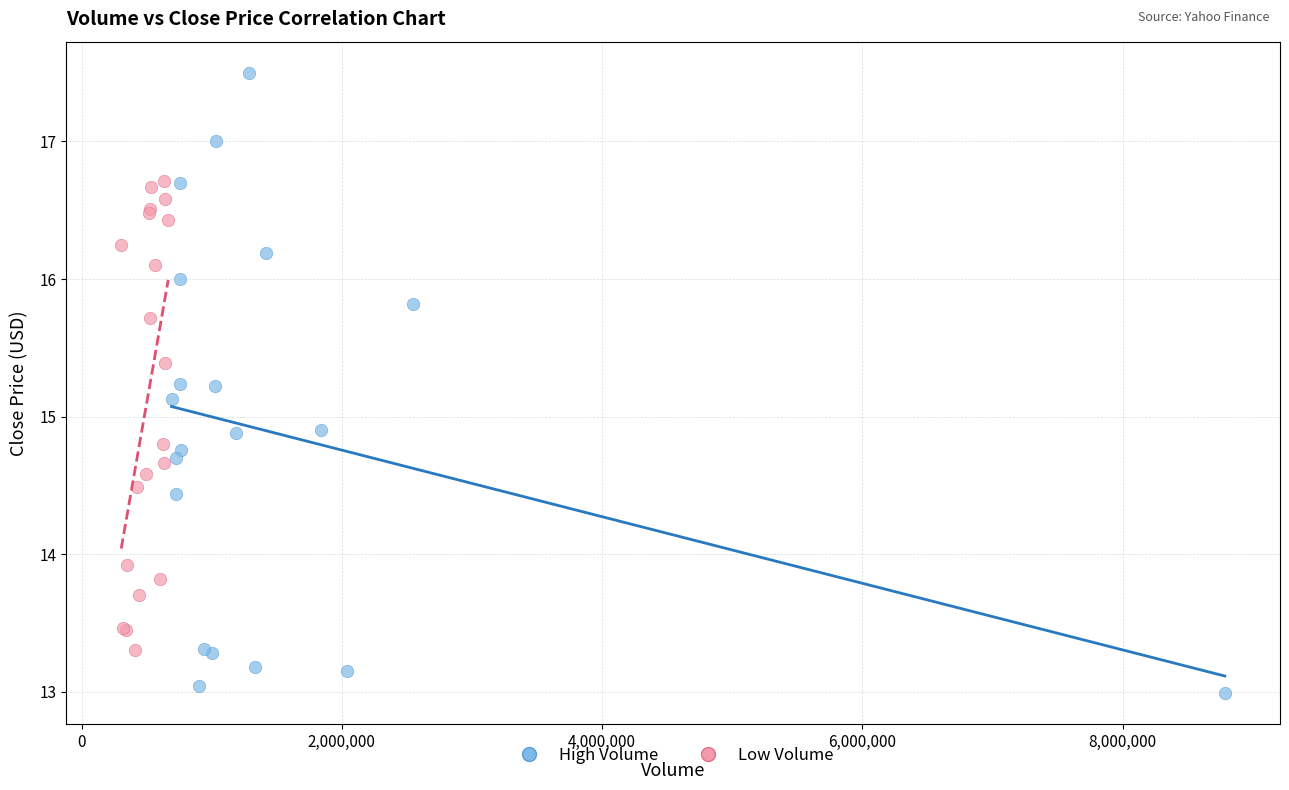

Which series reaches the maximum Y coordinate?

High Volume